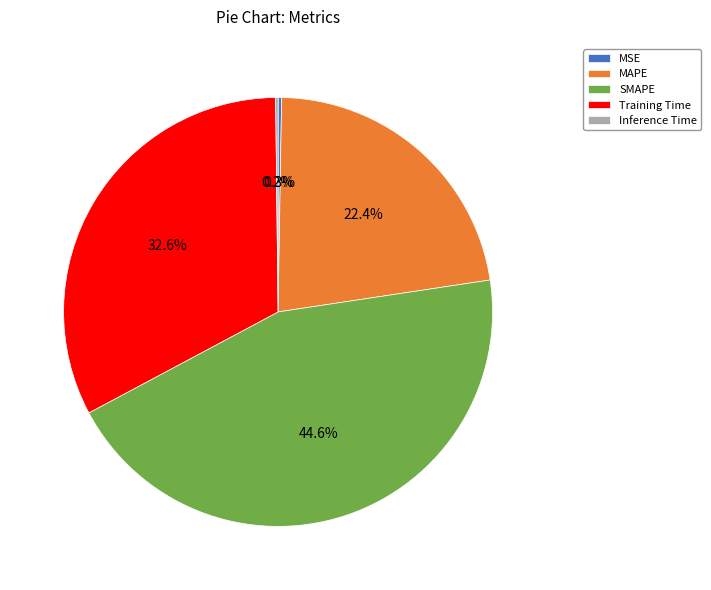

Does any single category account for the majority?

No